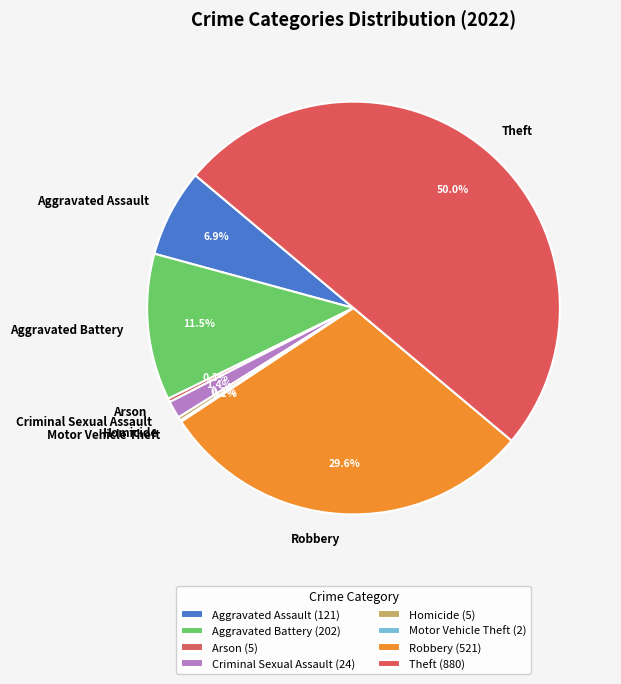

Is Homicide the majority of the pie?

No